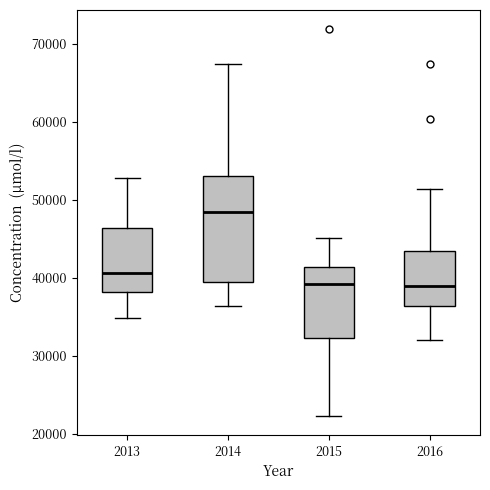

Which box is the tallest, from its lower edge to its upper edge?

2014